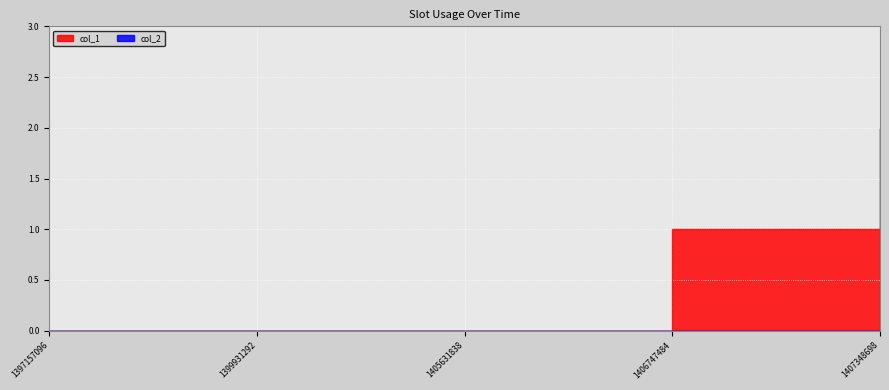

Reading left to right, list all the values displayed in this chart.

1397157096=0	1399931292=0	1405631838=0	1406747484=1	1407348698=2